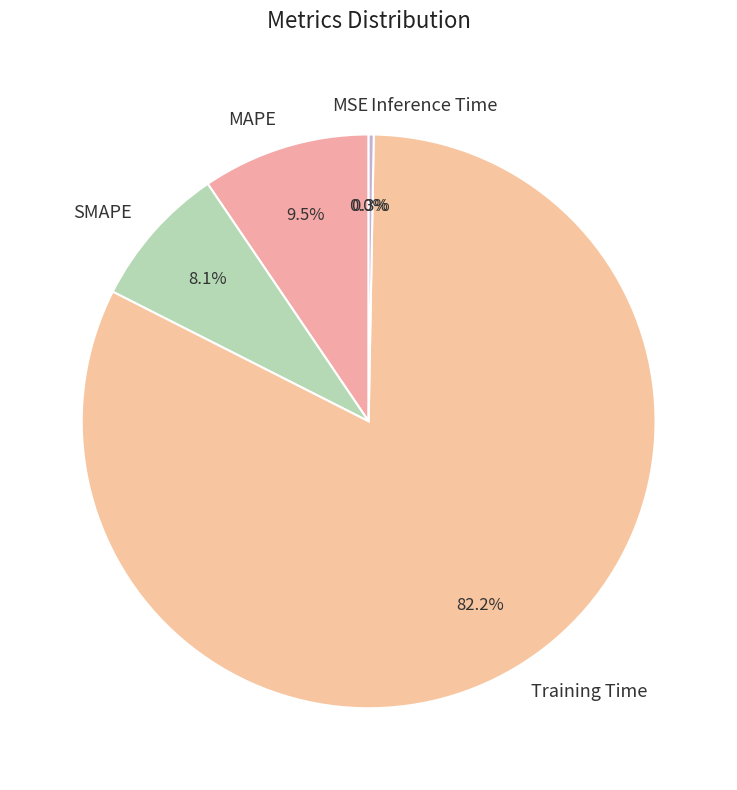

To the nearest percent, what is the difference between the largest and smallest slice percentages?

82%